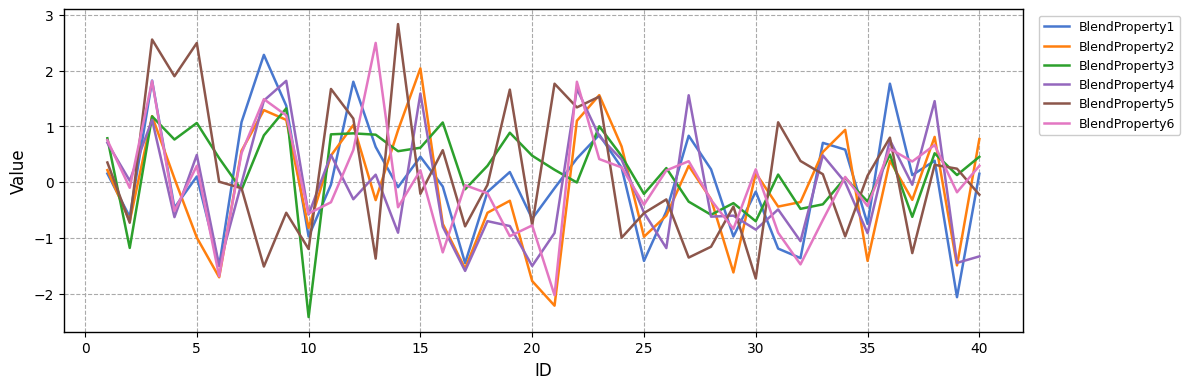

What is the maximum value shown in the chart?

2.8